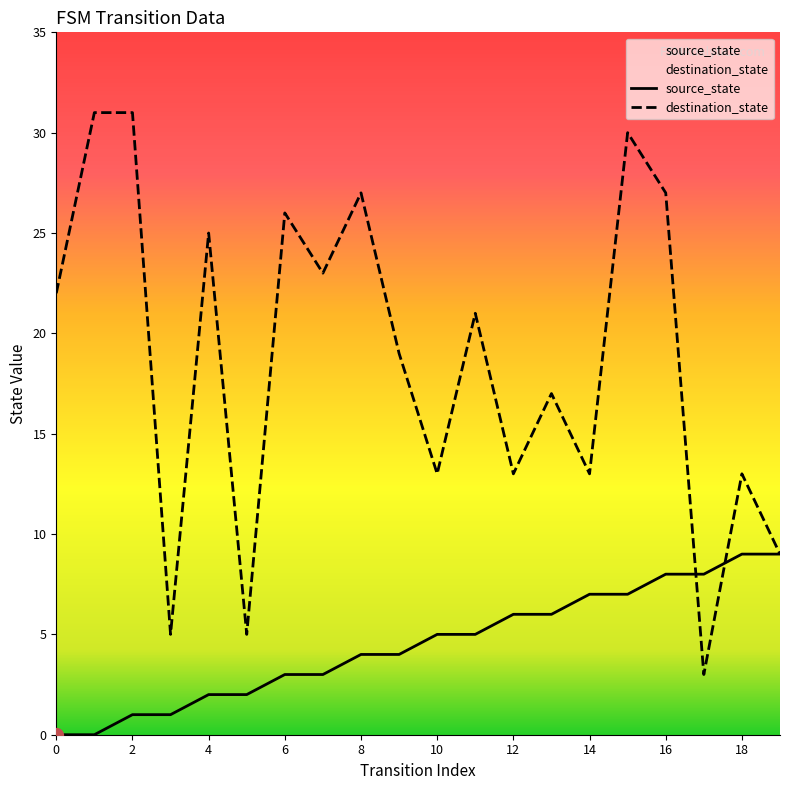

Which has a higher value, 15 or 13?

15